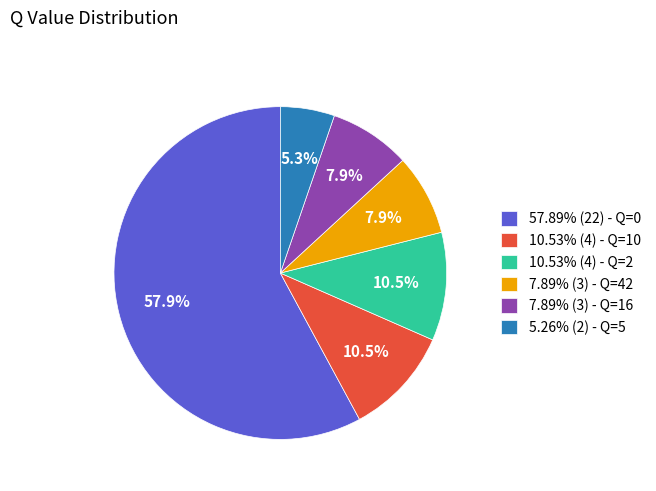

Does 57.89% (22) - Q=0 account for over 50% of the chart?

Yes